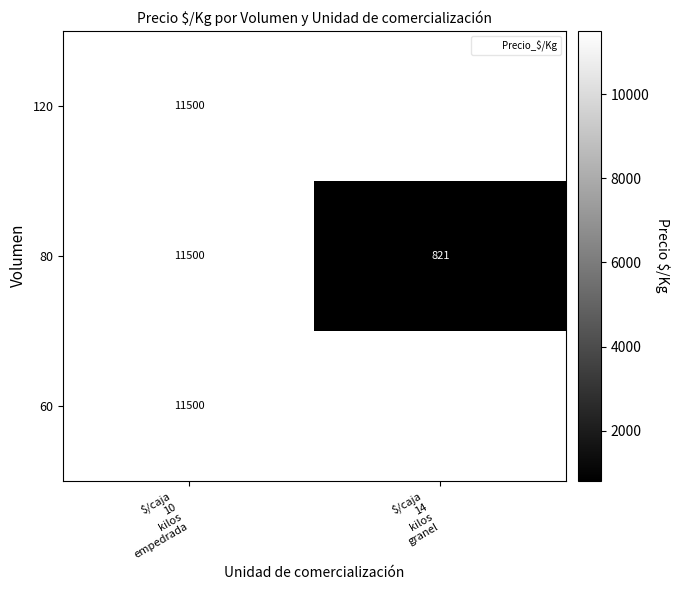

Is the value of 60 at $/caja 14 kilos granel greater than the value of 120 at $/caja 10 kilos empedrada?

No